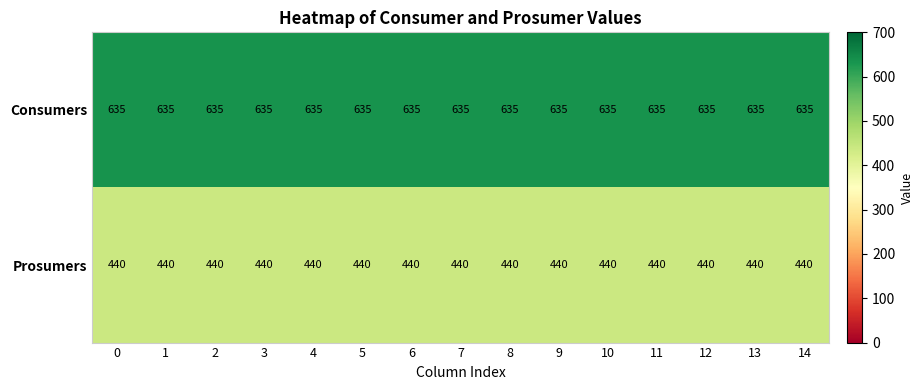

How many categories are shown in the chart?

15